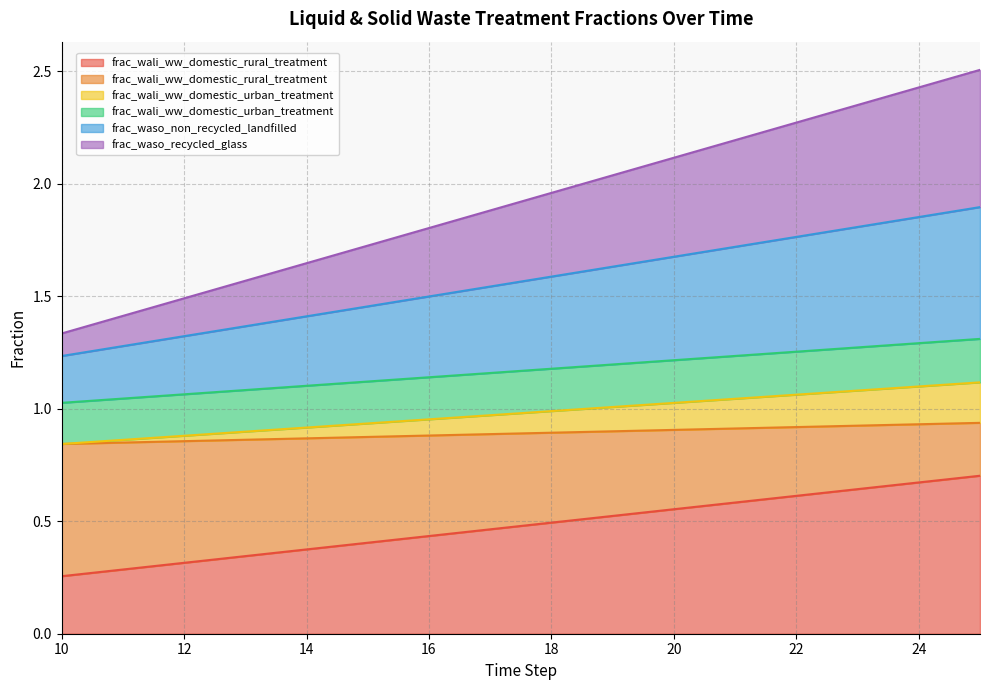

True or false: frac_wali_ww_domestic_urban_treatment (row6) has a value of 1.3 at 22.

True